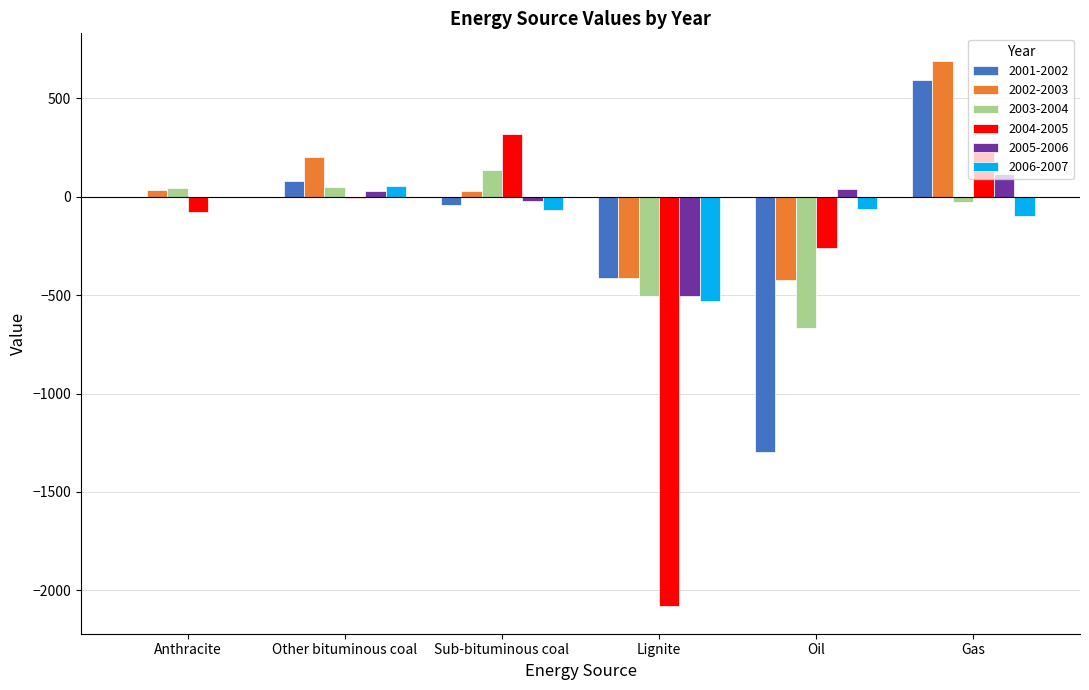

What is the sum of all 2005-2006 values?

-341.3